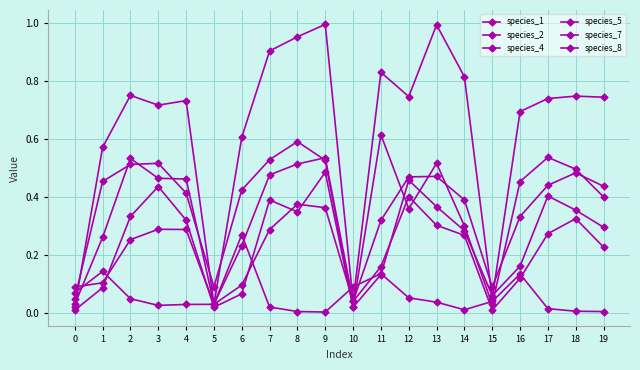

Reading left to right, list all the values displayed in this chart.

species_1: 0=0.1	1=0.5	2=0.5	3=0.5	4=0.4	5=0.1	6=0.4	7=0.5	8=0.6	9=0.5	10=0.0	11=0.6	12=0.4	13=0.5	14=0.3	15=0.0	16=0.5	17=0.5	18=0.5	19=0.4
species_2: 0=0.0	1=0.1	2=0.3	3=0.4	4=0.3	5=0.0	6=0.1	7=0.4	8=0.3	9=0.5	10=0.0	11=0.1	12=0.5	13=0.4	14=0.3	15=0.1	16=0.2	17=0.4	18=0.4	19=0.3
species_4: 0=0.0	1=0.6	2=0.8	3=0.7	4=0.7	5=0.0	6=0.6	7=0.9	8=1.0	9=1.0	10=0.0	11=0.8	12=0.7	13=1.0	14=0.8	15=0.1	16=0.7	17=0.7	18=0.7	19=0.7
species_5: 0=0.1	1=0.1	2=0.0	3=0.0	4=0.0	5=0.0	6=0.3	7=0.0	8=0.0	9=0.0	10=0.1	11=0.1	12=0.1	13=0.0	14=0.0	15=0.0	16=0.1	17=0.0	18=0.0	19=0.0
species_7: 0=0.1	1=0.1	2=0.3	3=0.3	4=0.3	5=0.0	6=0.1	7=0.3	8=0.4	9=0.4	10=0.0	11=0.2	12=0.4	13=0.3	14=0.3	15=0.0	16=0.1	17=0.3	18=0.3	19=0.2
species_8: 0=0.0	1=0.3	2=0.5	3=0.5	4=0.5	5=0.0	6=0.2	7=0.5	8=0.5	9=0.5	10=0.0	11=0.3	12=0.5	13=0.5	14=0.4	15=0.1	16=0.3	17=0.4	18=0.5	19=0.4